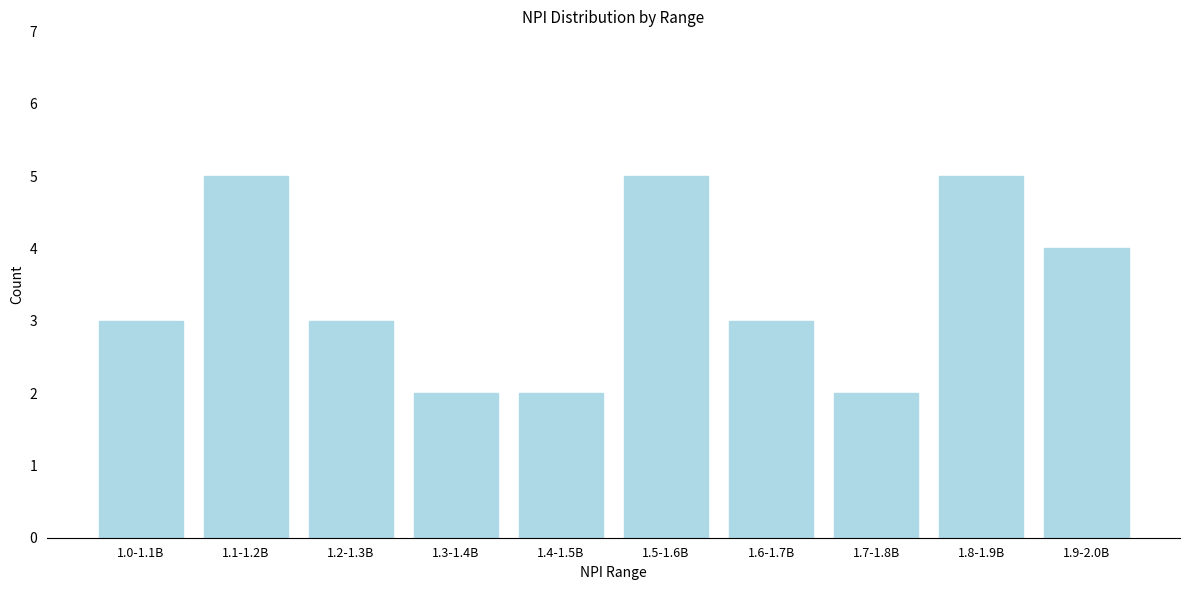

Reading left to right, extract all data points from this chart.

3	5	3	2	2	5	3	2	5	4